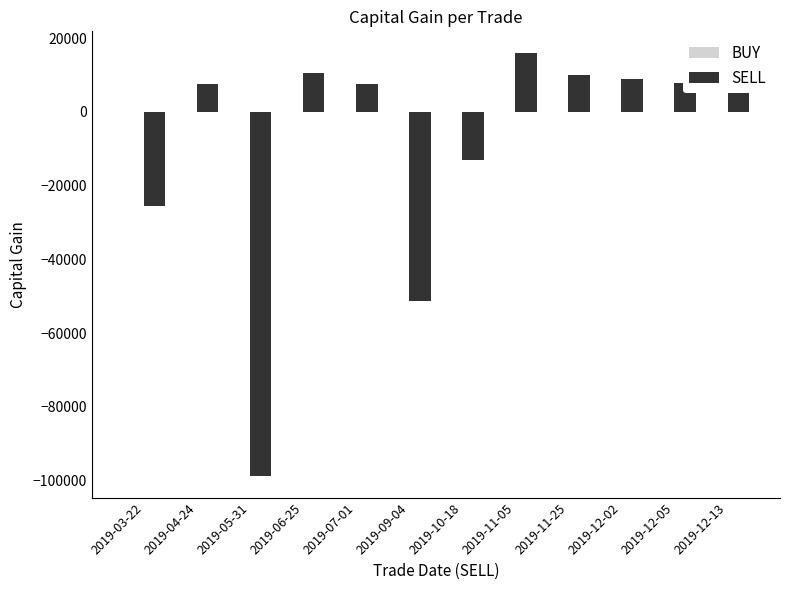

Which category has the highest value across all series?

2019-11-05